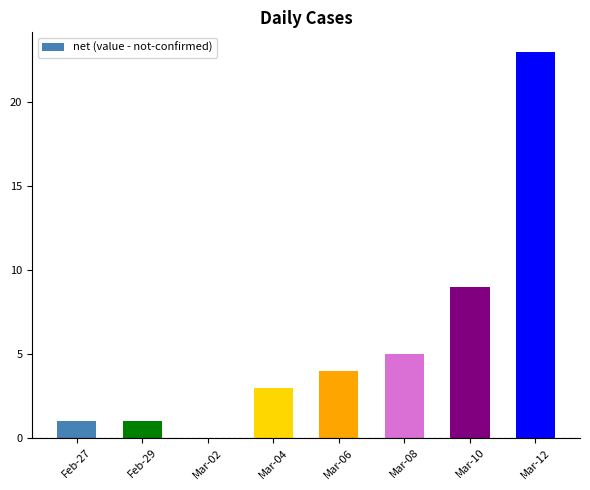

What value does the data have at Mar-06?

4